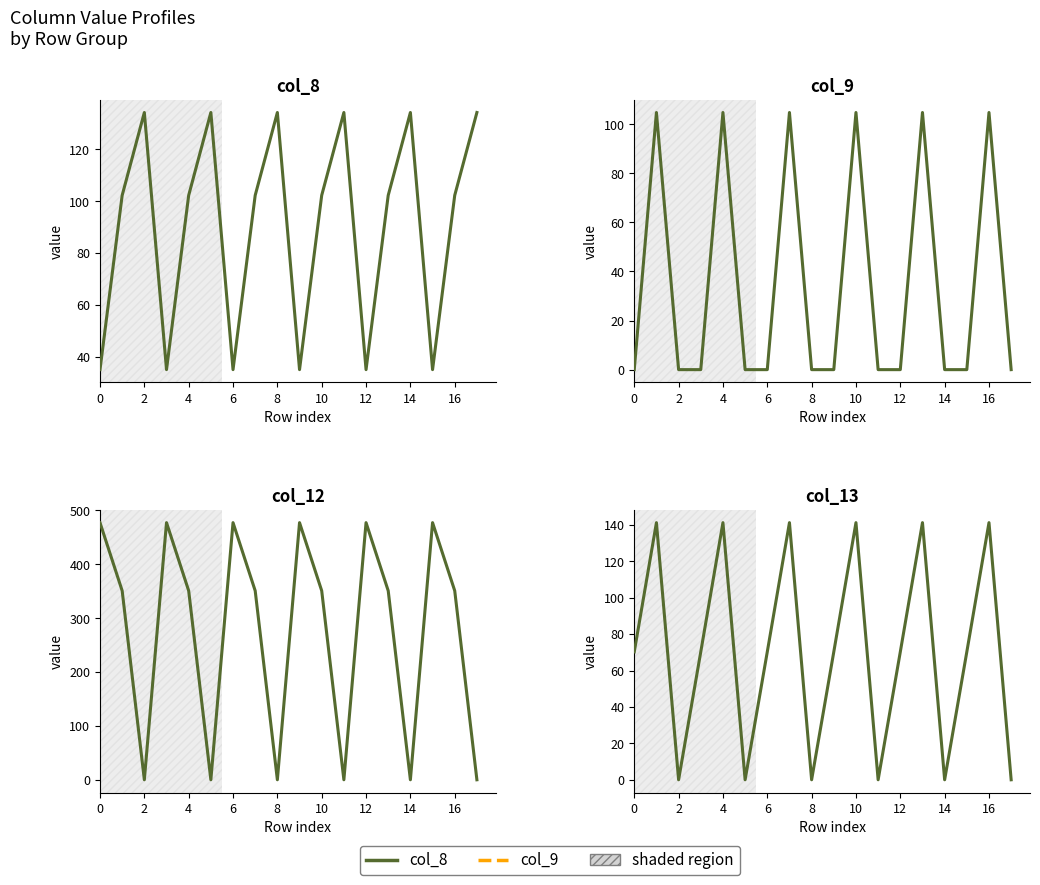

What is the difference between the second highest and second lowest values in the col_13 series?

141.2